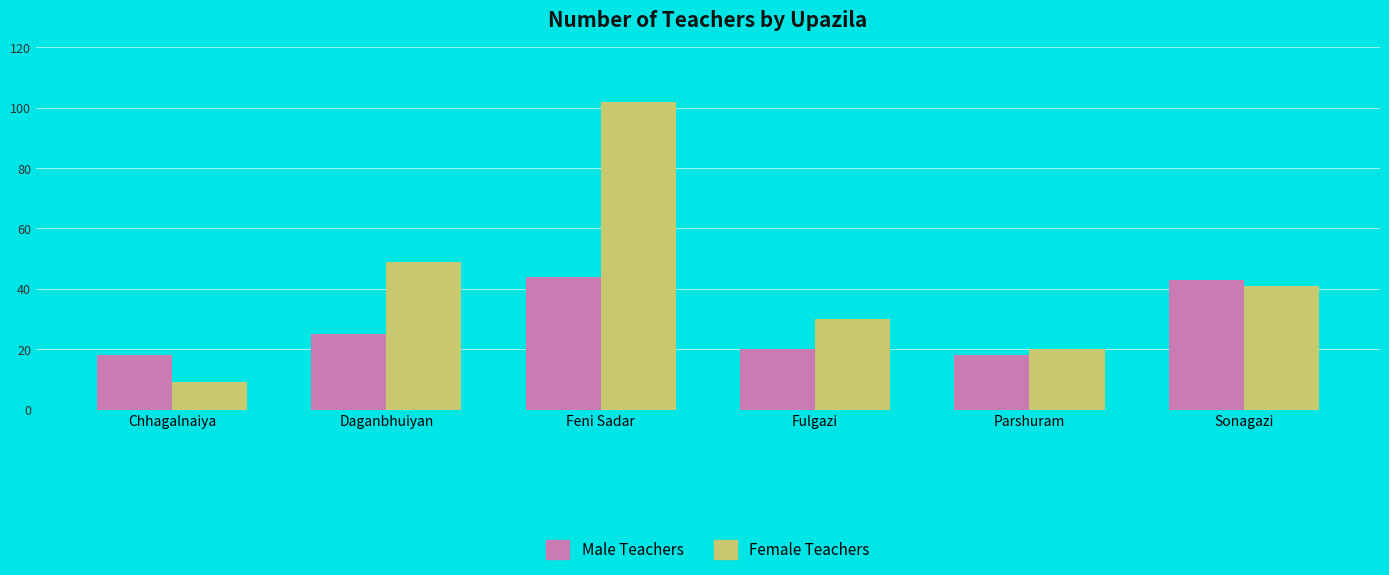

Which series has the largest total across all categories?

Female Teachers